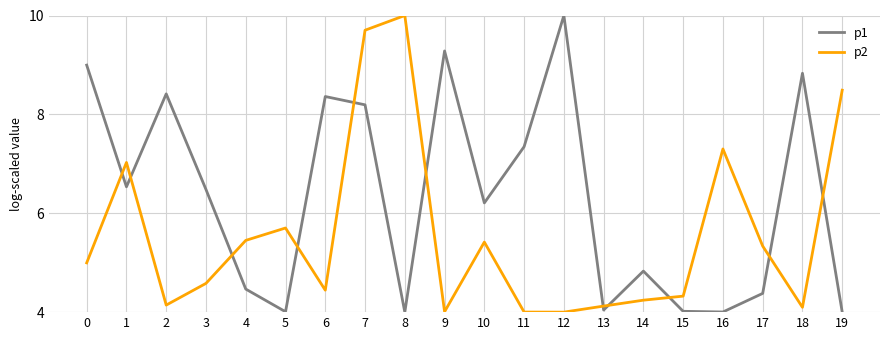

Is the value of p1 at 8 greater than the value of p2 at 19?

No